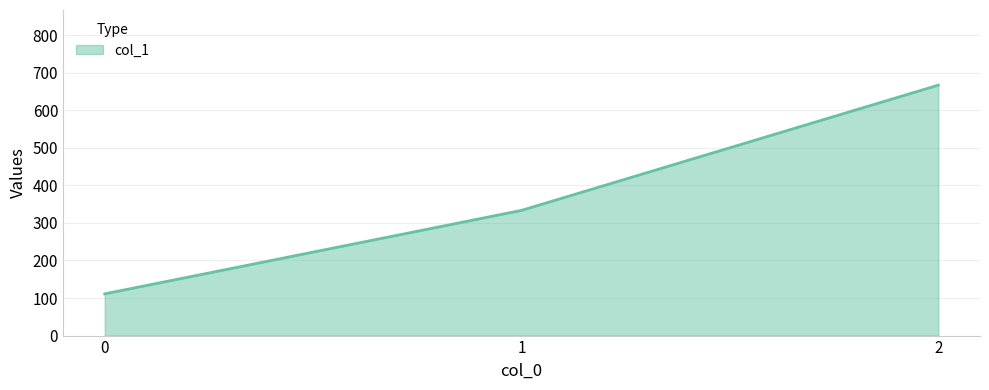

Which has a higher value, 0 or 2?

2